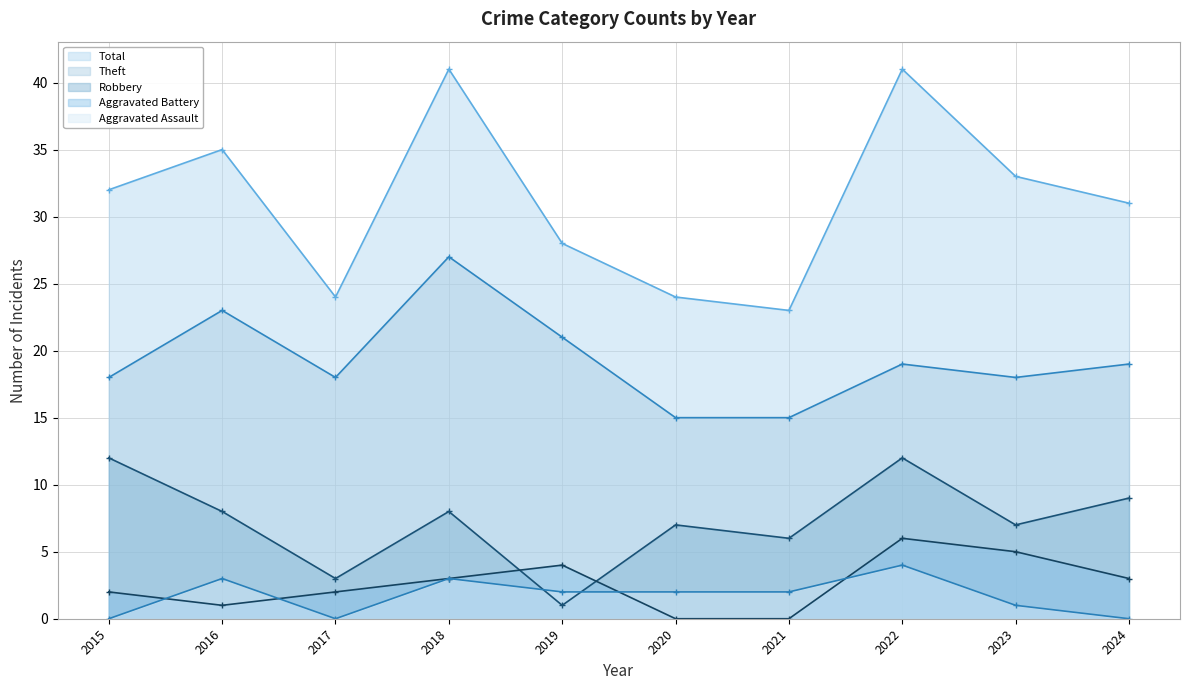

The value of Total at 2024 is 31. True or false?

True